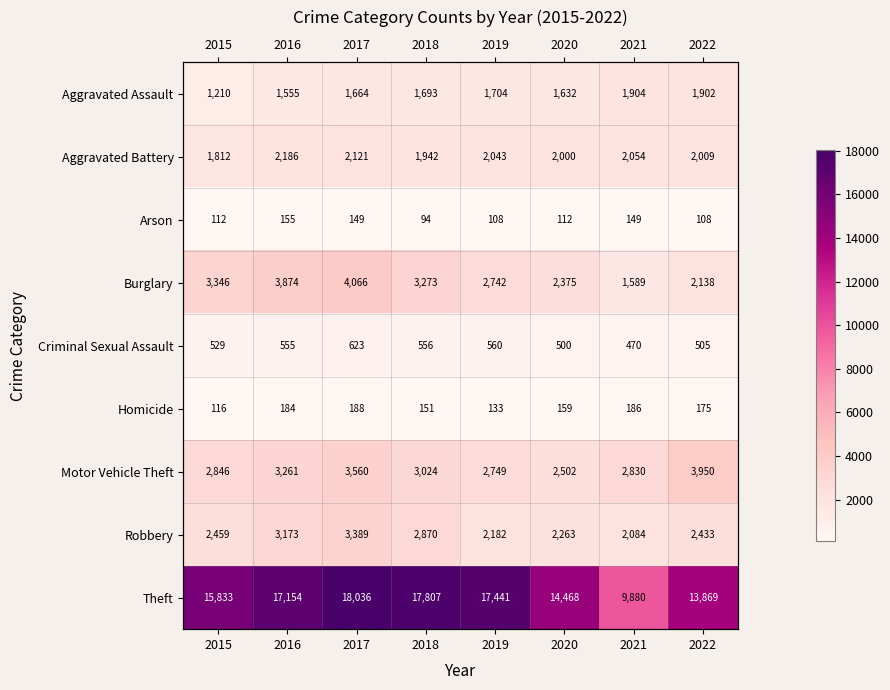

What is the approximate value of Criminal Sexual Assault at 2022?

505